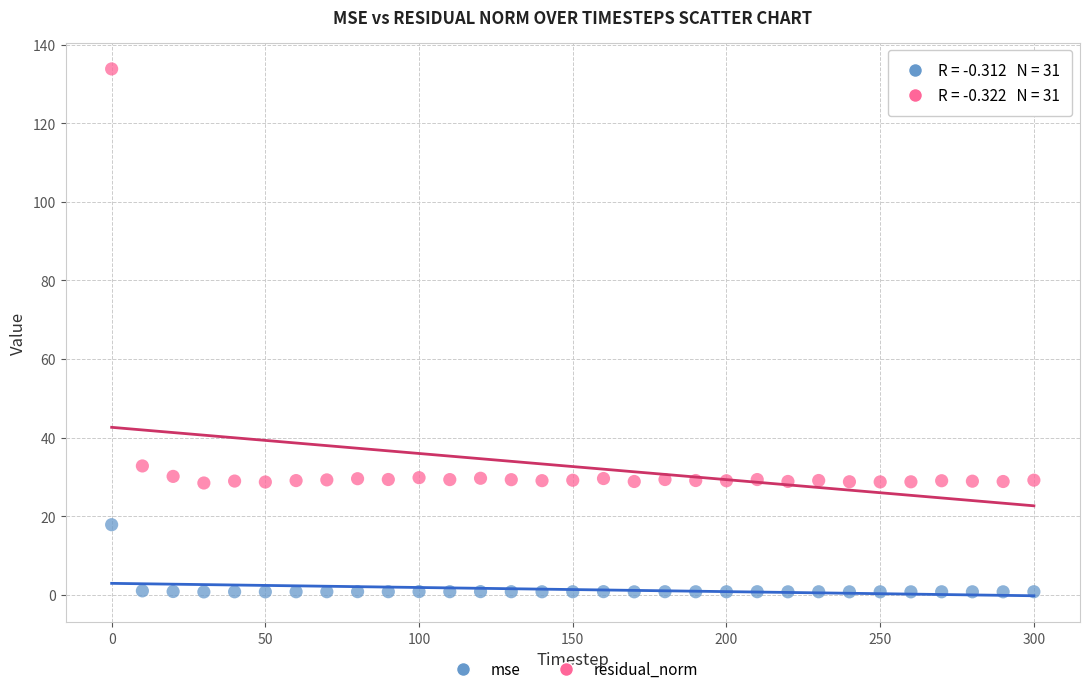

Which series has the widest spread of Y values?

residual_norm